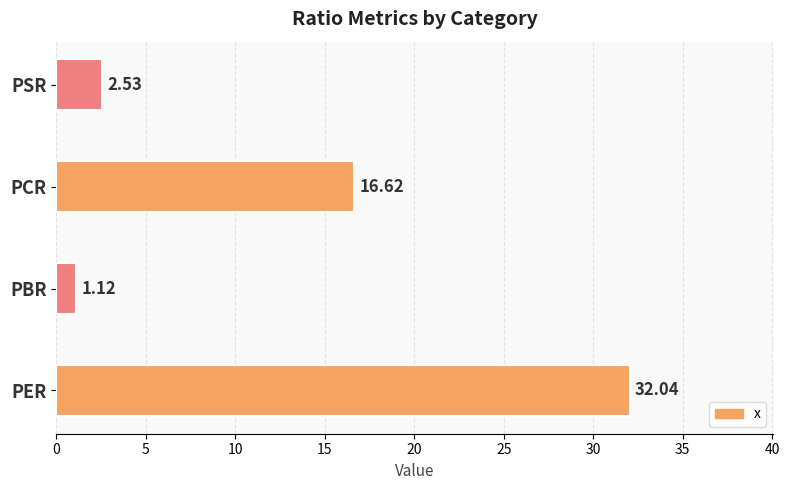

Between PBR and PSR, which is larger?

PSR